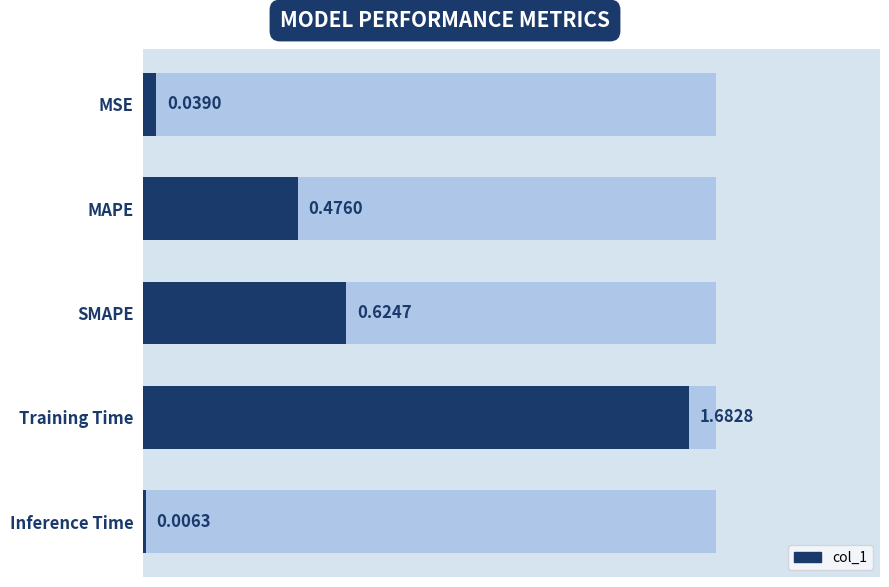

The value at SMAPE is 0.6. True or false?

True